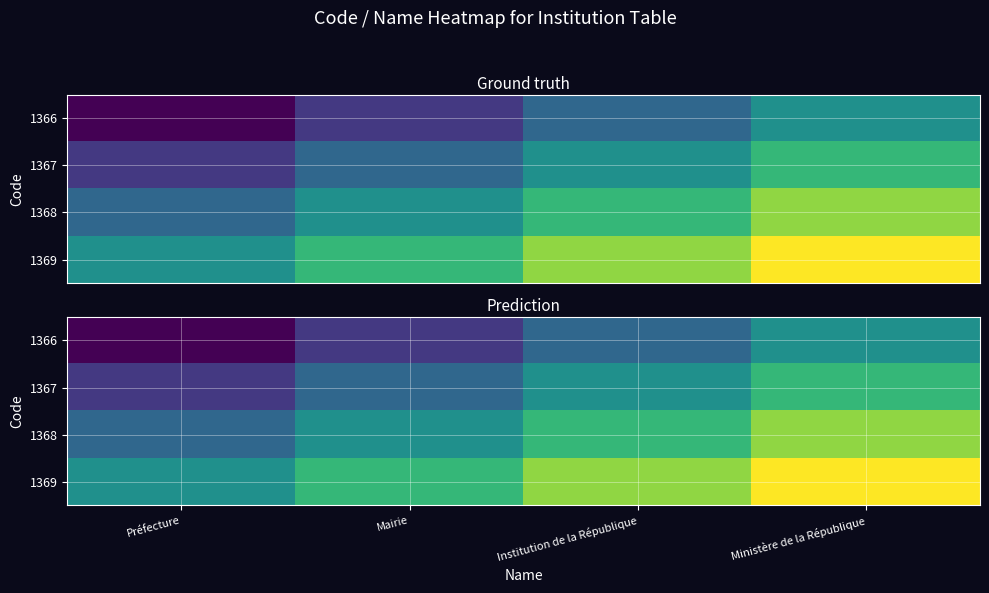

True or false: 1367 has a value of 5.6 at Ministère de la République.

True